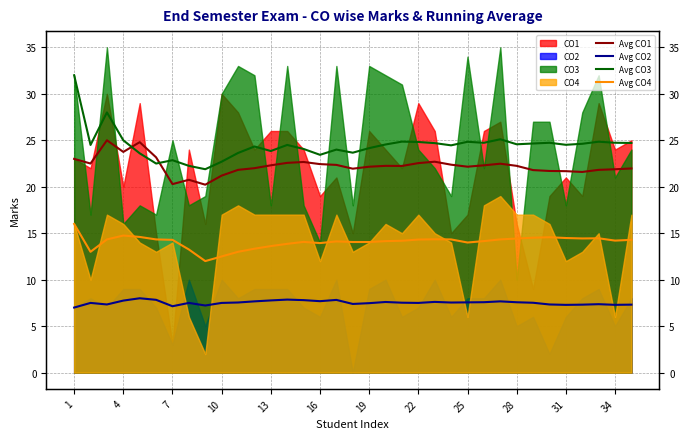

True or false: Avg CO3 and Avg CO4 intersect in this chart.

False